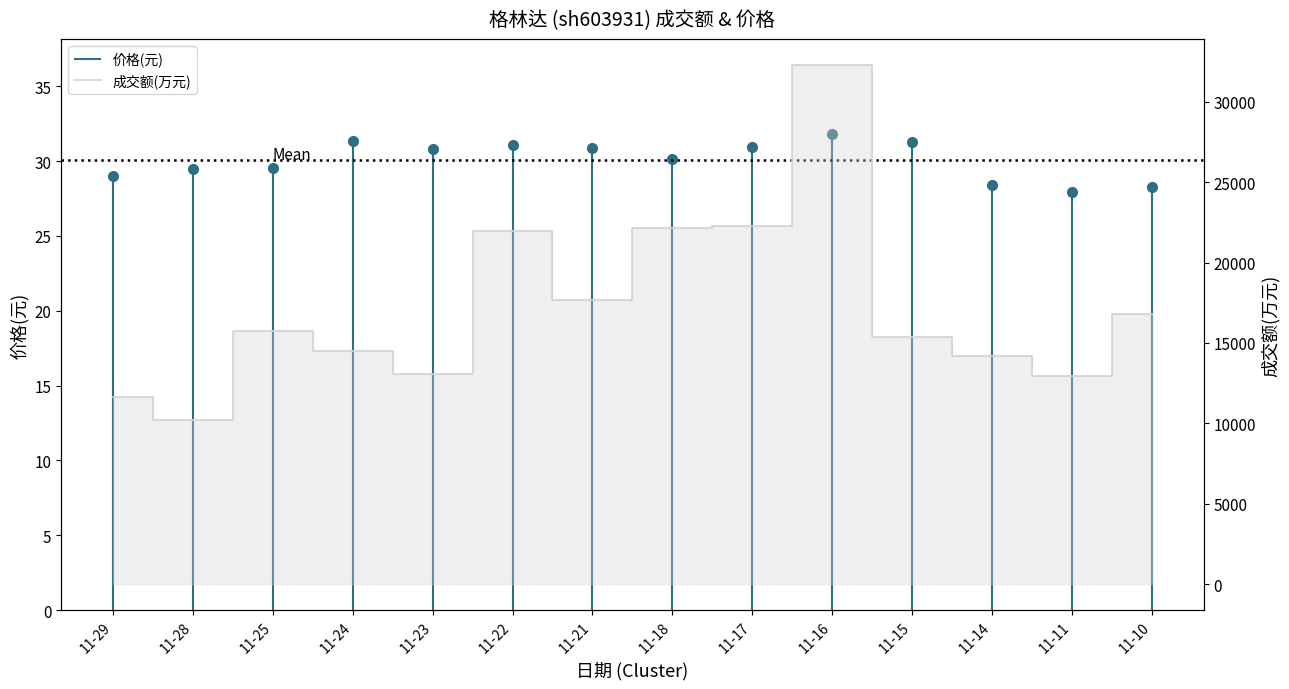

Is this an area chart (filled region under the line)?

No